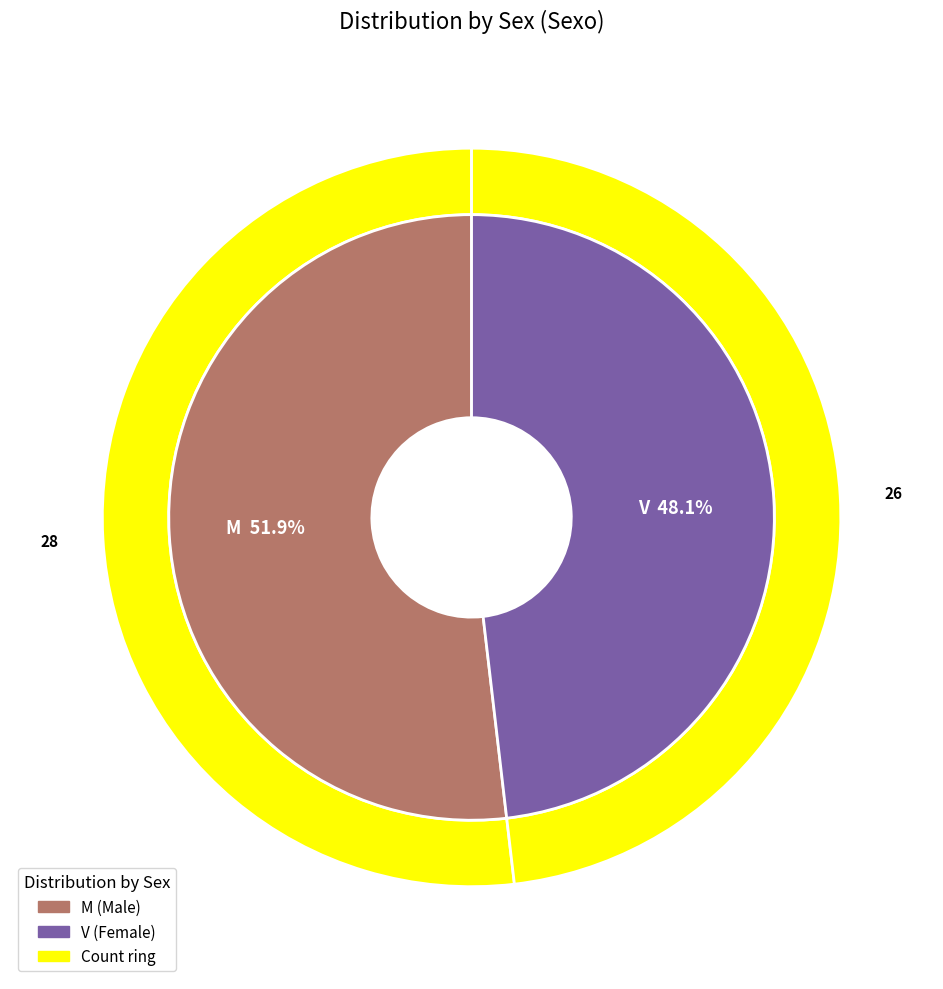

To the nearest percent, what is the combined percentage of M and V?

100%